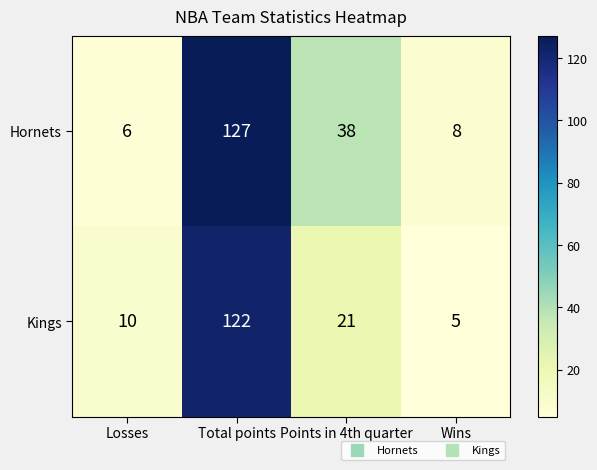

Is the value of Hornets at Total points greater than the value of Kings at Points in 4th quarter?

Yes